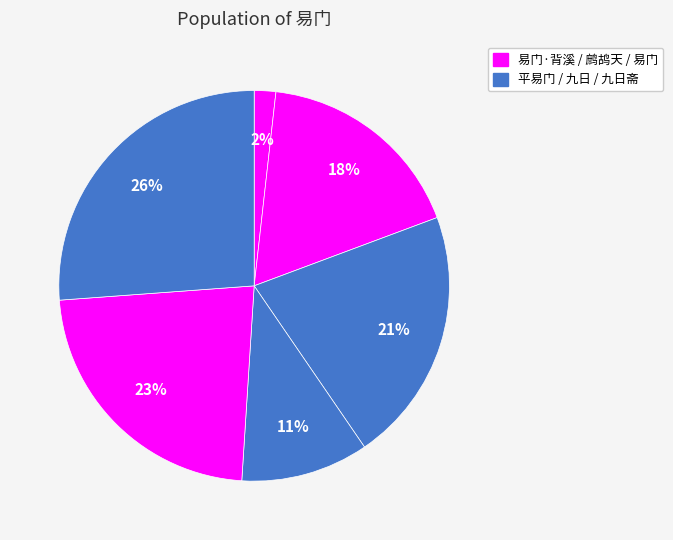

Count the number of slices in the pie.

6